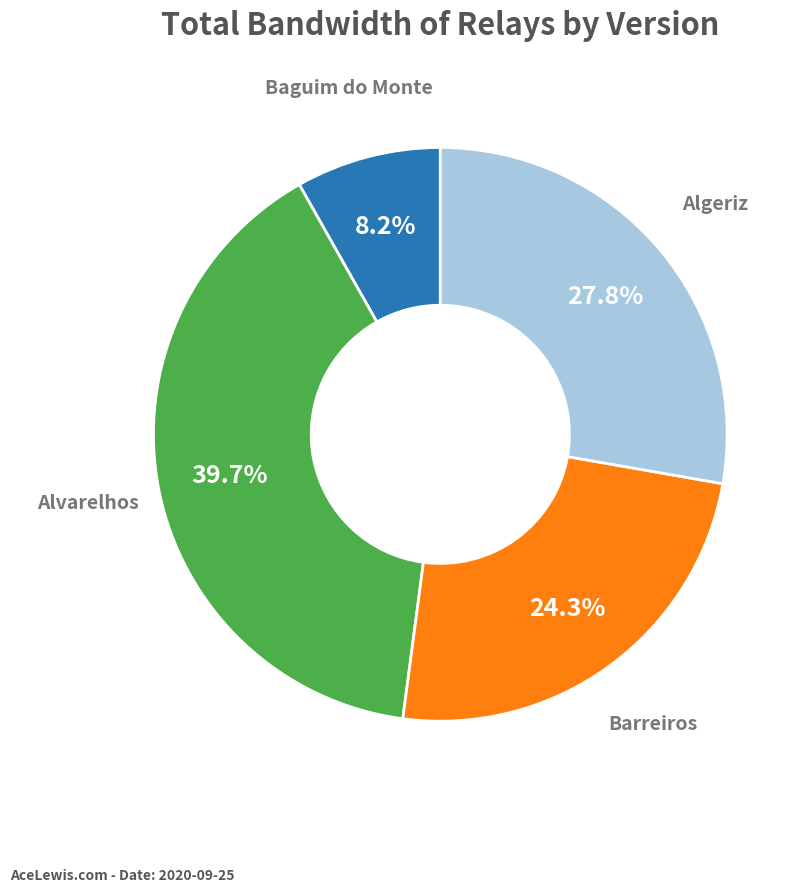

Is there a majority slice in this chart?

No